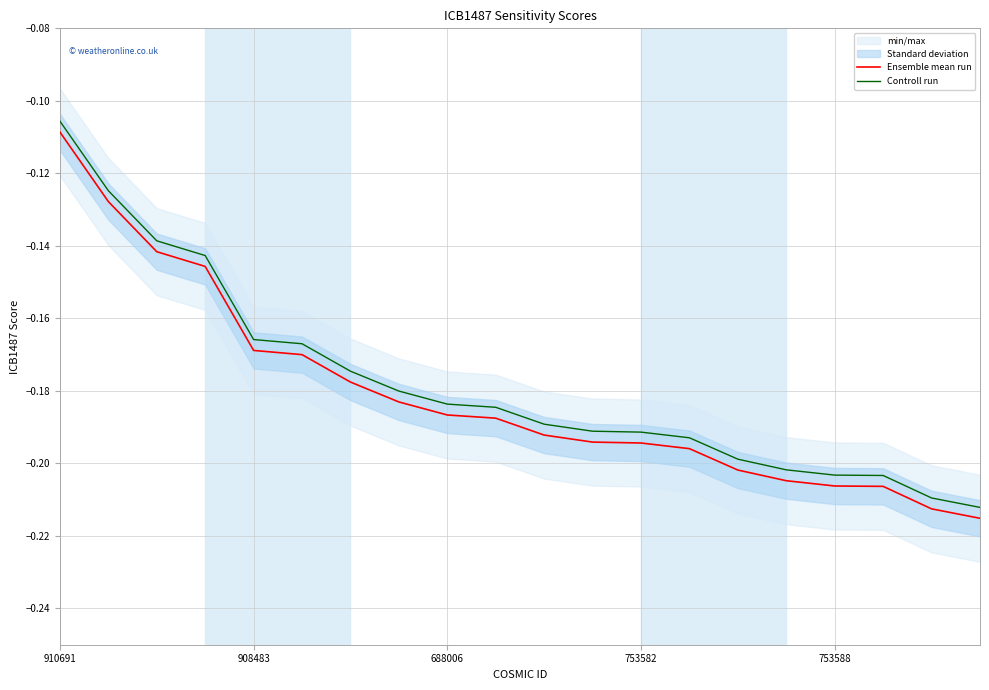

Reading right to left, extract all data points from this chart.

Ensemble mean run: -0.2	-0.2	-0.2	-0.2	-0.2	-0.2	-0.2	-0.2	-0.2	-0.2	-0.2	-0.2	-0.2	-0.2	-0.2	-0.2	-0.1	-0.1	-0.1	-0.1
Controll run: -0.2	-0.2	-0.2	-0.2	-0.2	-0.2	-0.2	-0.2	-0.2	-0.2	-0.2	-0.2	-0.2	-0.2	-0.2	-0.2	-0.1	-0.1	-0.1	-0.1